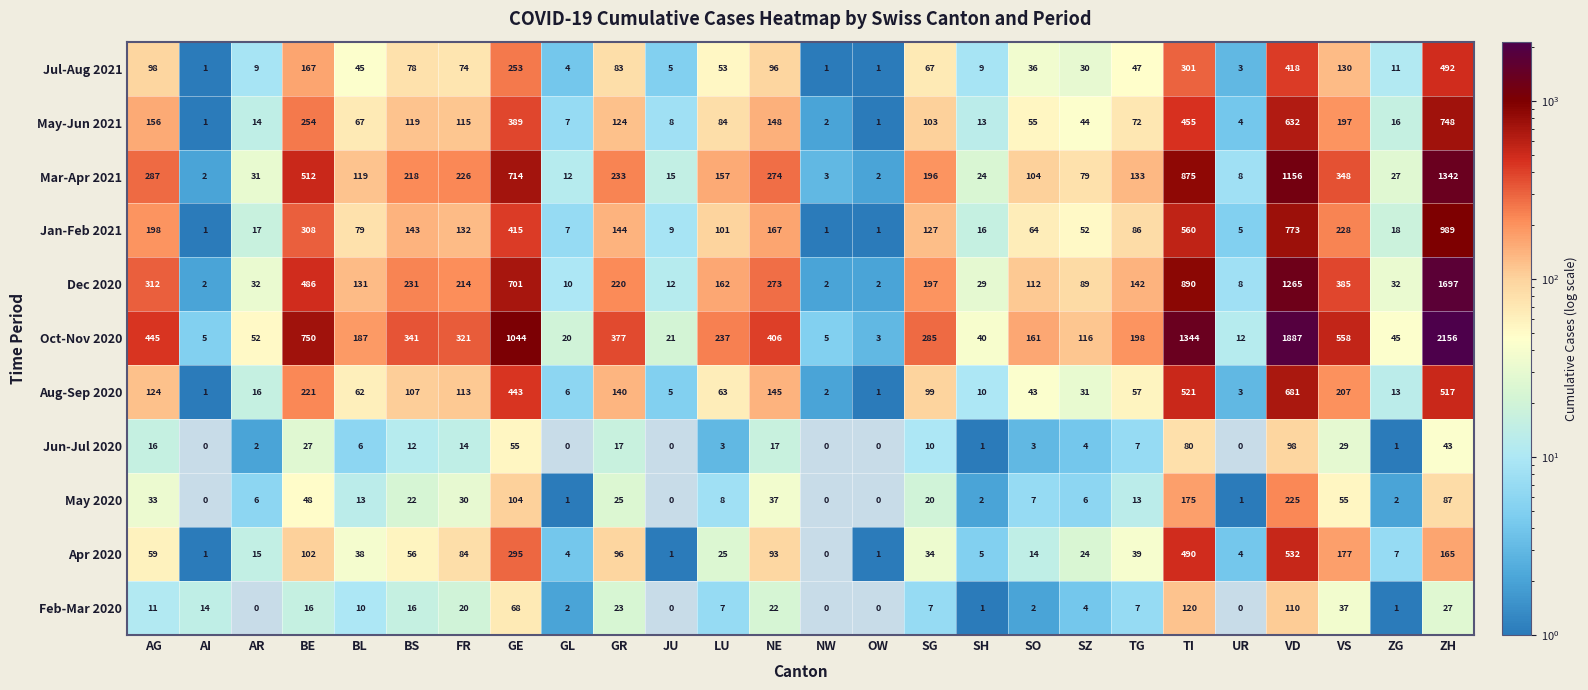

The Jul-Aug 2021 series shows 418 at VD. True or false?

True